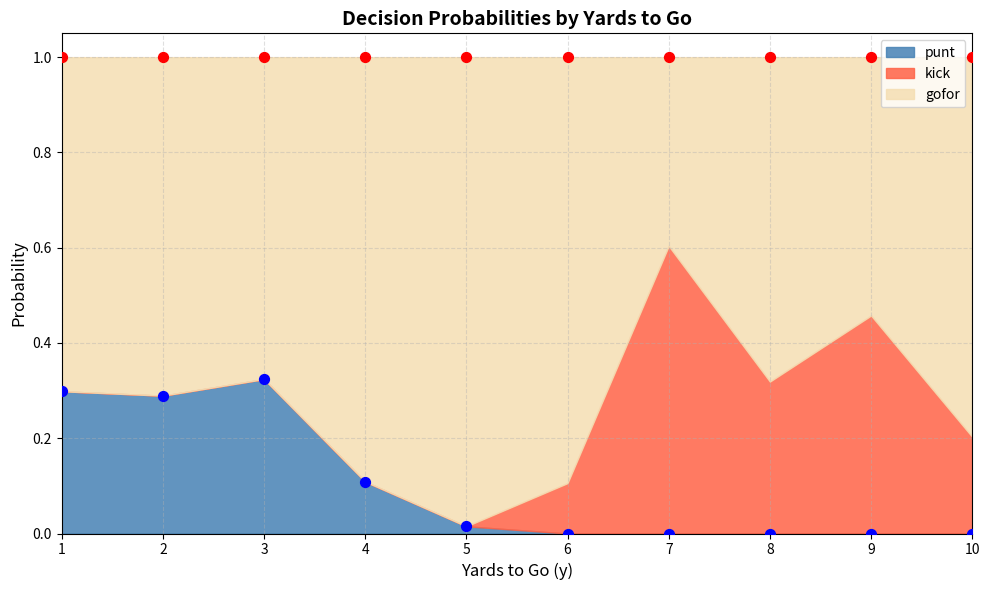

Which series has the widest spread of Y values?

gofor